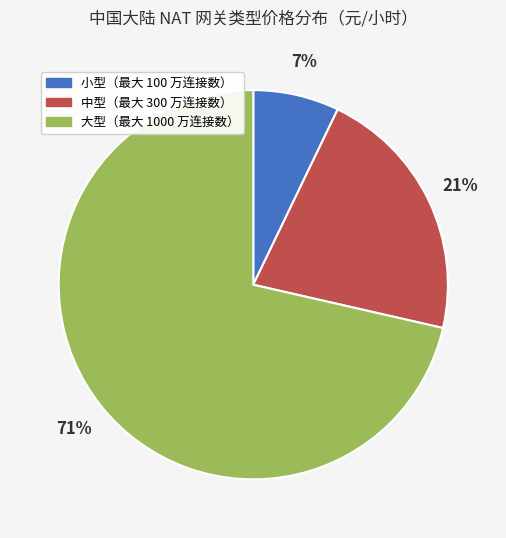

To the nearest percent, what is the average slice percentage?

33%